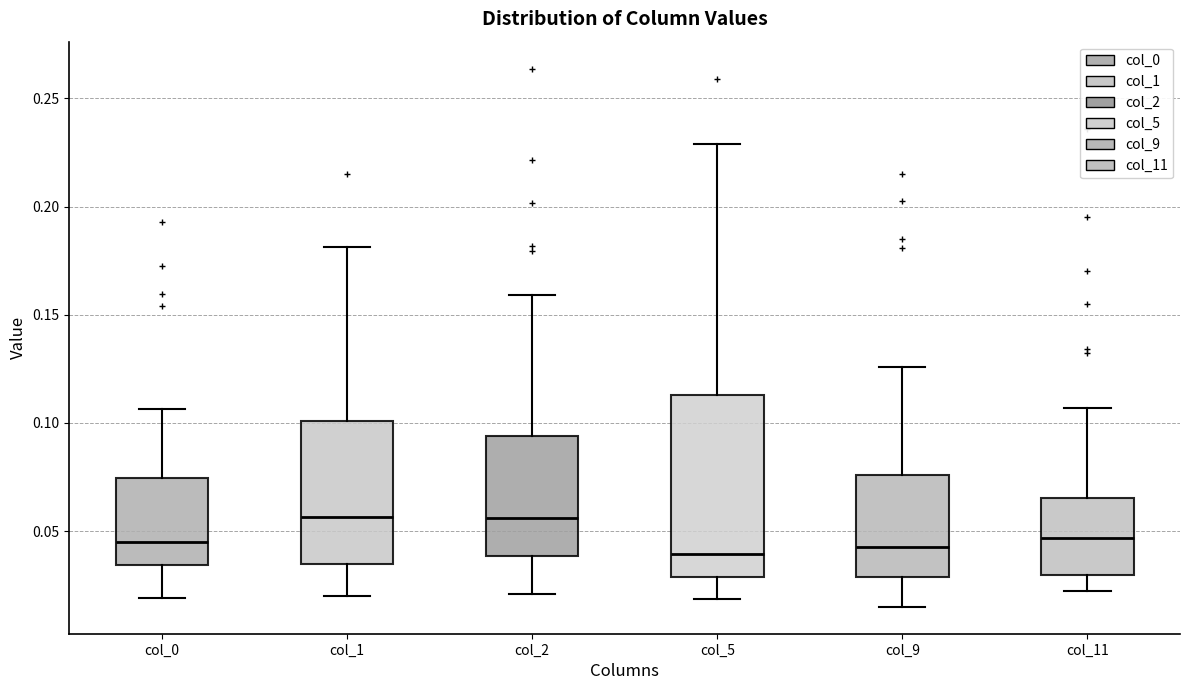

Reading left to right, read every box against the y-axis: the position of its median line, the range the box covers, and the ends of its whiskers. The values are not printed on the chart, so give them approximately, as read against the axis.

col_0: median 0.045, box 0.035 to 0.075, whiskers 0.020 to 0.105
col_1: median 0.055, box 0.035 to 0.100, whiskers 0.020 to 0.180
col_2: median 0.055, box 0.040 to 0.095, whiskers 0.020 to 0.160
col_5: median 0.040, box 0.030 to 0.115, whiskers 0.020 to 0.230
col_9: median 0.045, box 0.030 to 0.075, whiskers 0.015 to 0.125
col_11: median 0.045, box 0.030 to 0.065, whiskers 0.020 to 0.105